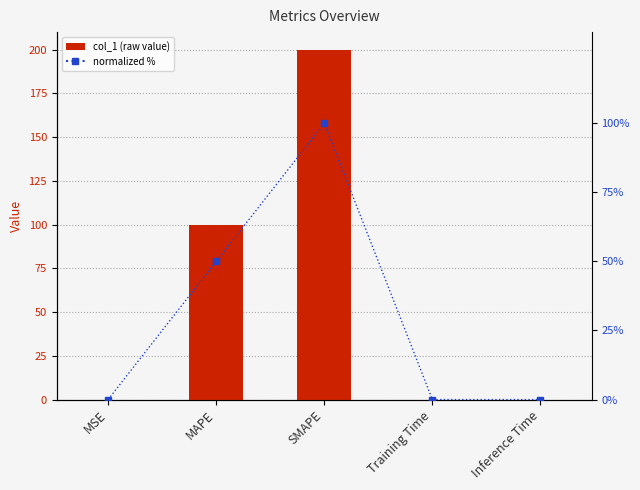

Reading right to left, what are all the values shown in this chart?

col_1: 0.0	0.0	200.0	100.0	0.0
normalized %: 0.0	0.0	100.0	50.0	0.0